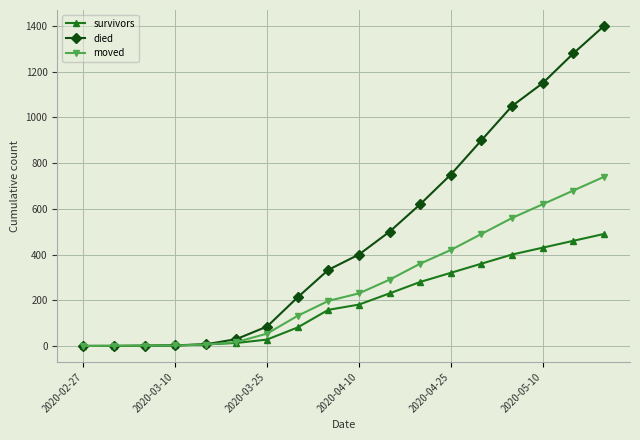

Rank the series by their maximum value, from lowest to highest.

survivors, moved, died